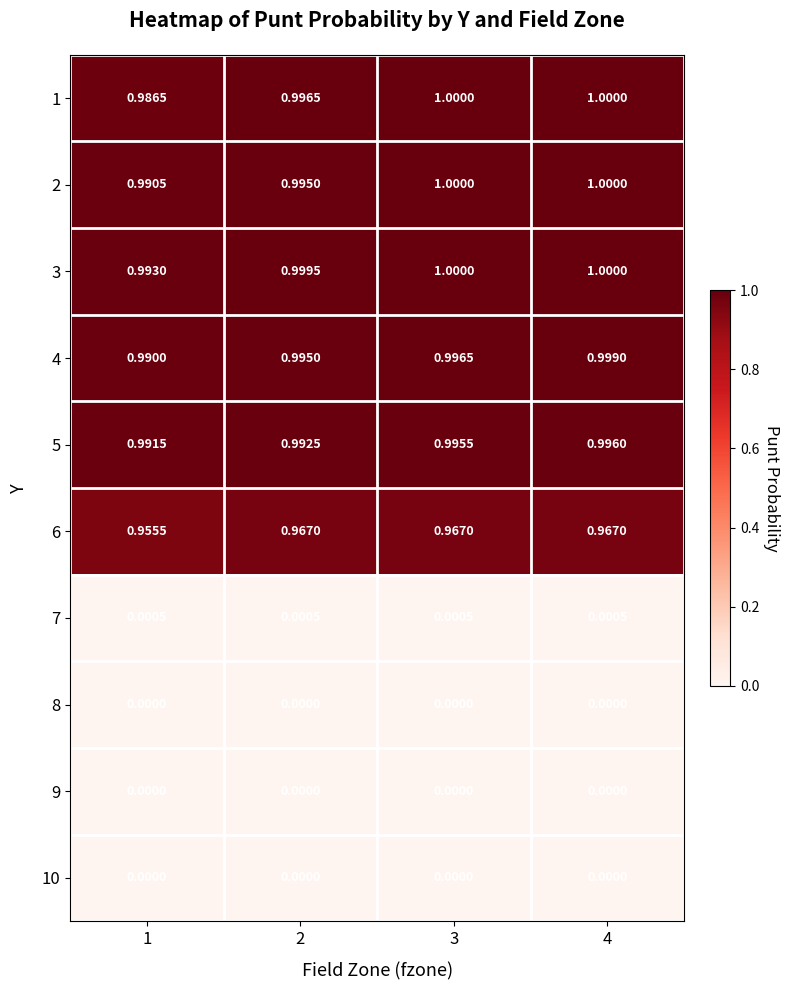

What is the spread (max minus min) of values at 2?

1.0